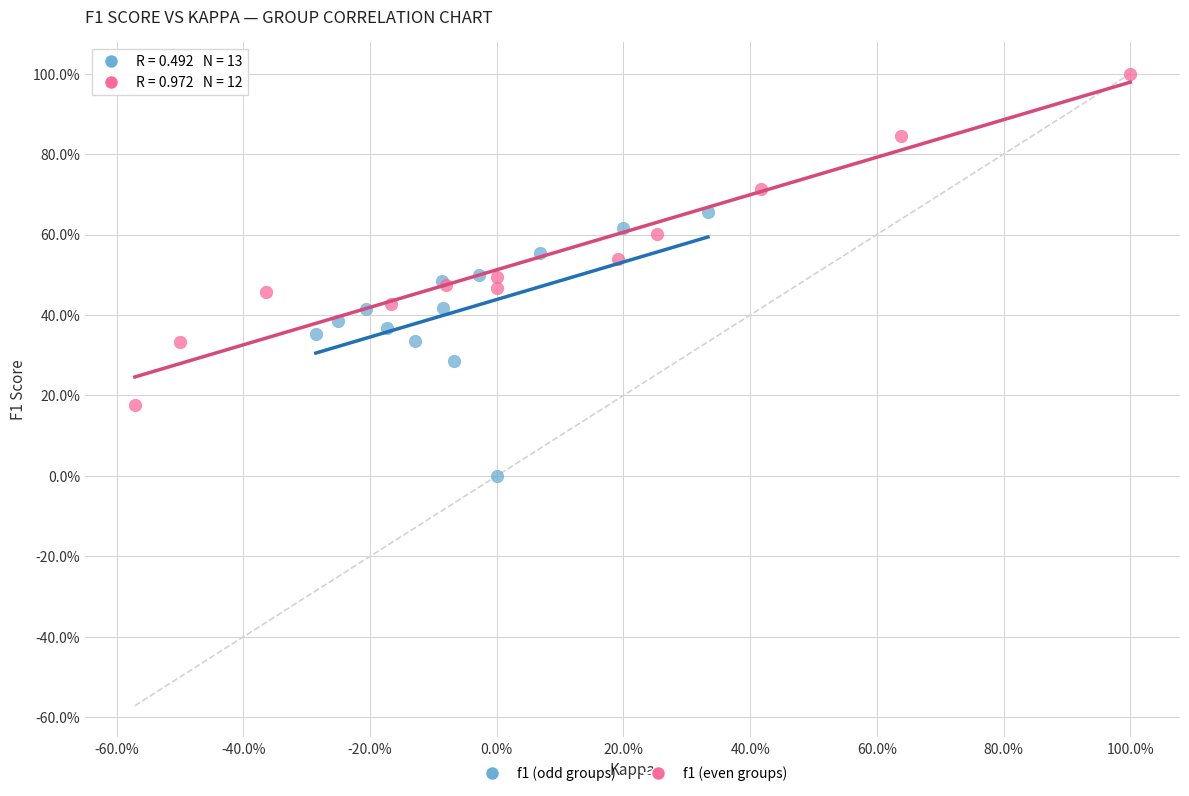

What are all the series names shown in the legend?

f1 (odd groups), f1 (even groups)